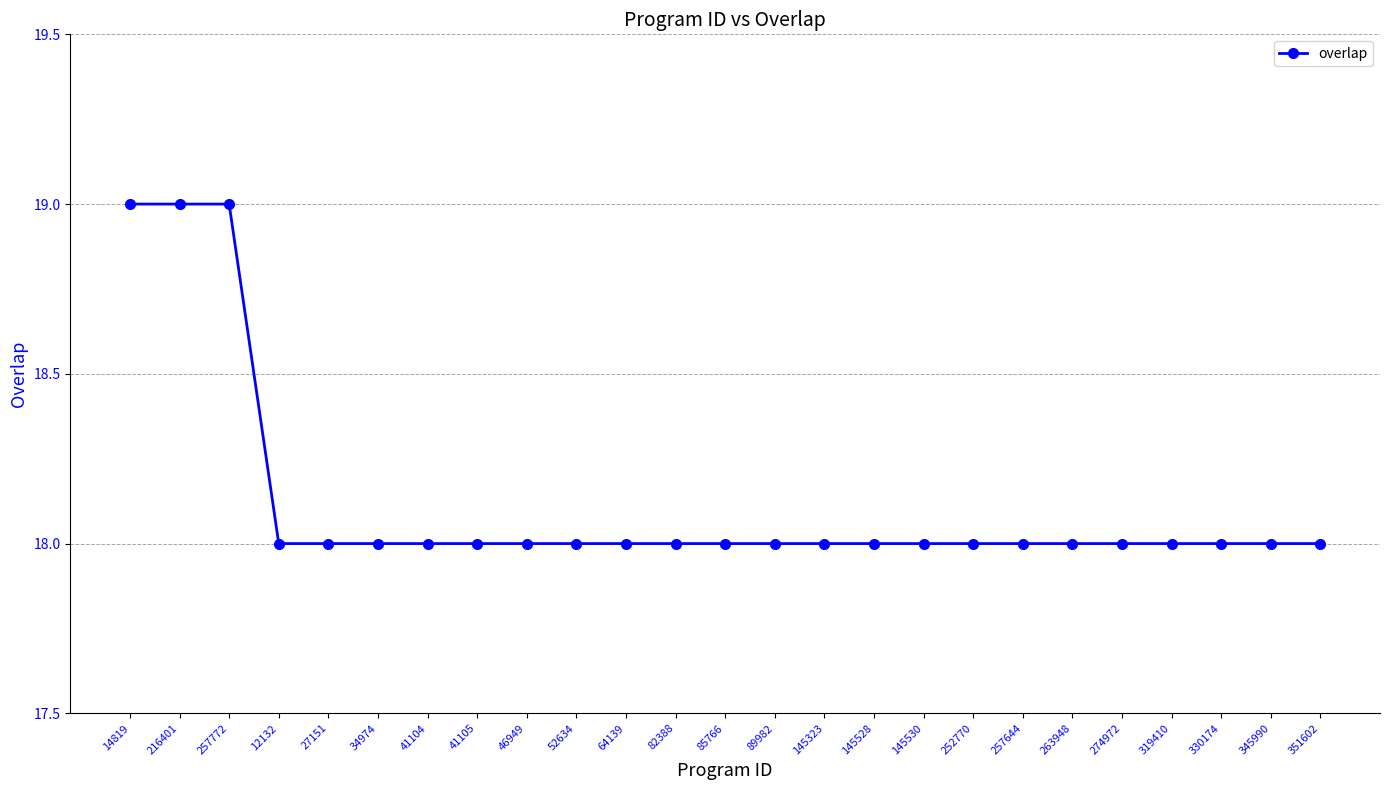

Reading left to right, transcribe all the data shown in this chart.

14819=19	216401=19	257772=19	12132=18	27151=18	34974=18	41104=18	41105=18	46949=18	52634=18	64139=18	82388=18	85766=18	89982=18	145323=18	145528=18	145530=18	252770=18	257644=18	263948=18	274972=18	319410=18	330174=18	345990=18	351602=18